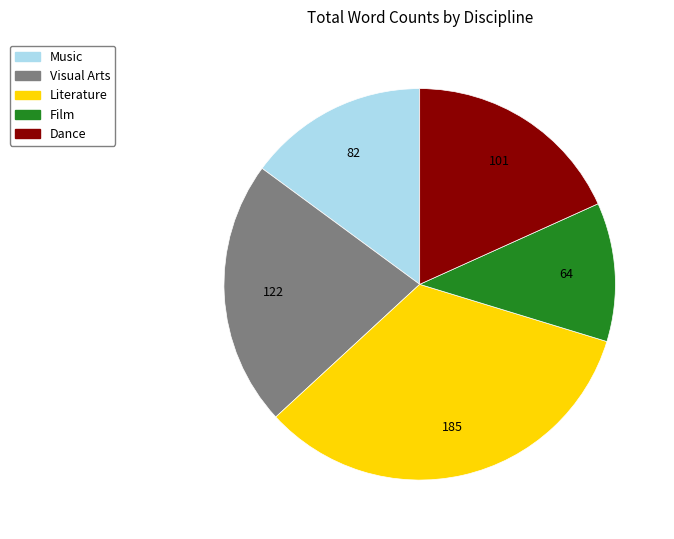

Is there any slice that represents more than half of the pie?

No